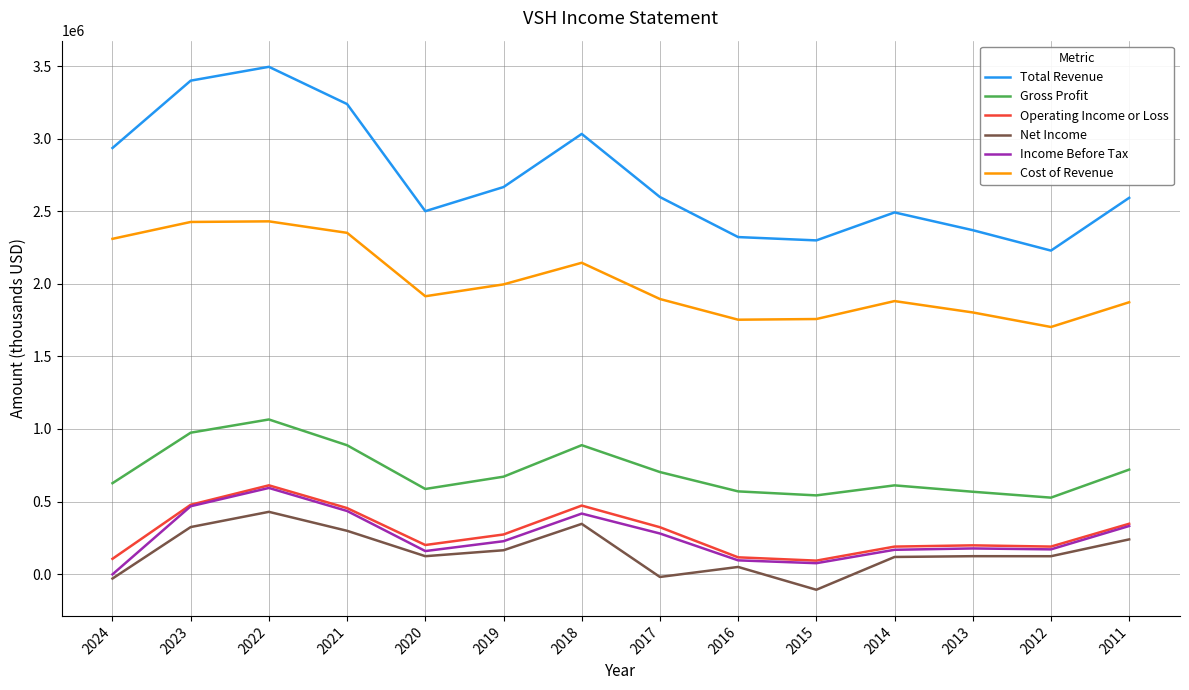

At which category is the sum across all series the highest?

2022